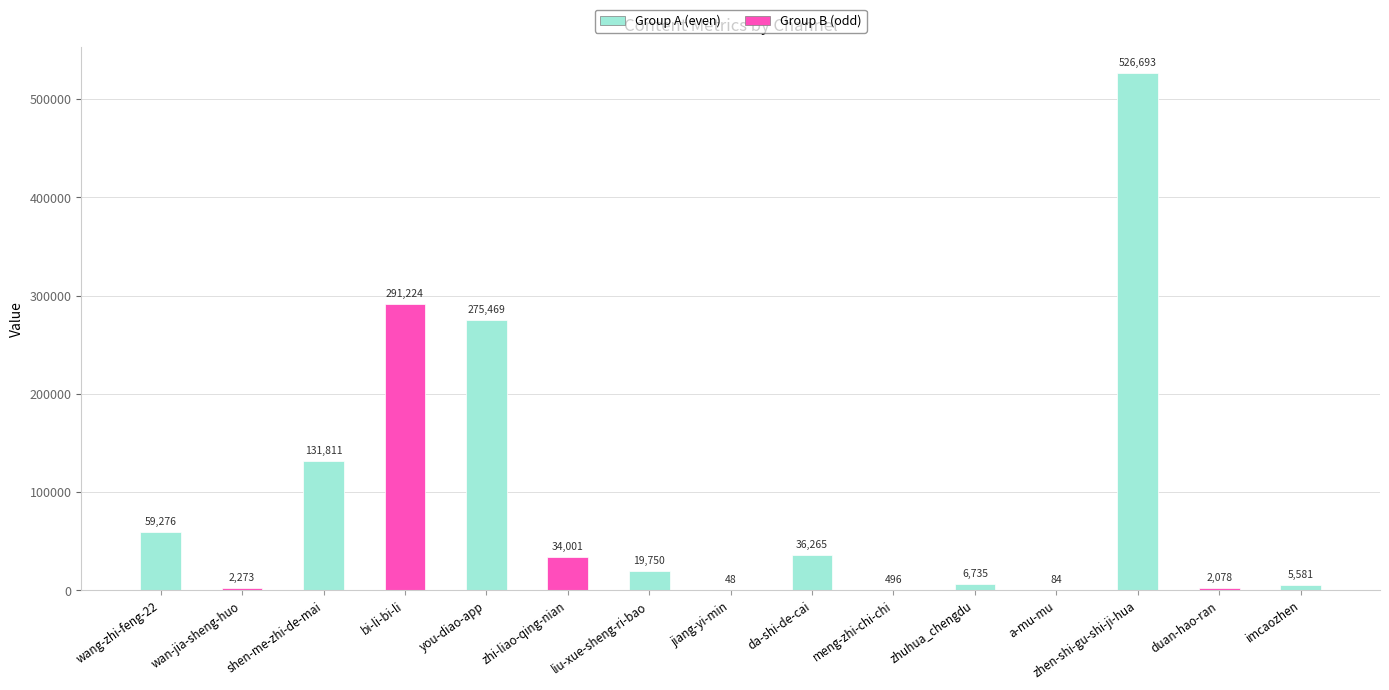

What position from the left is meng-zhi-chi-chi?

10